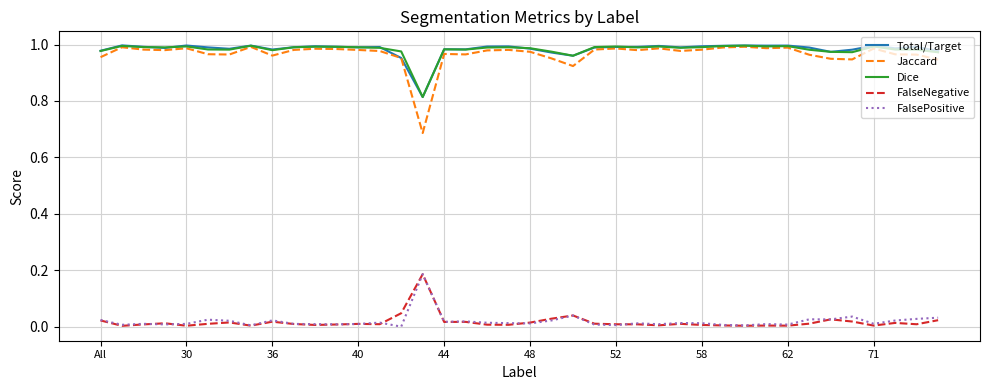

What is the sum of all Dice values?

39.3